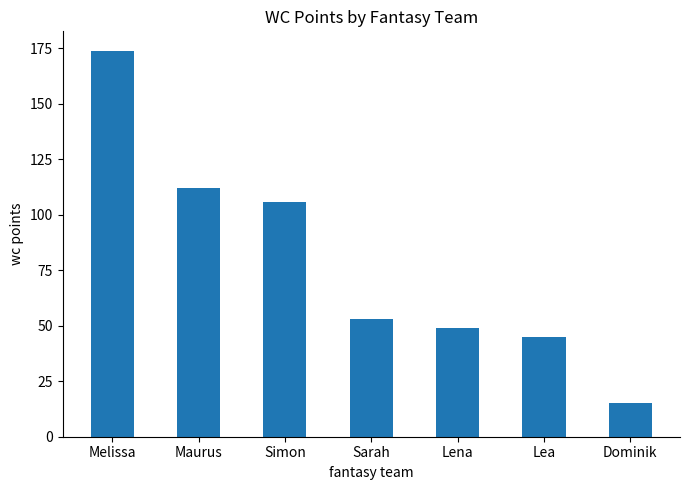

Read the value at Sarah.

53